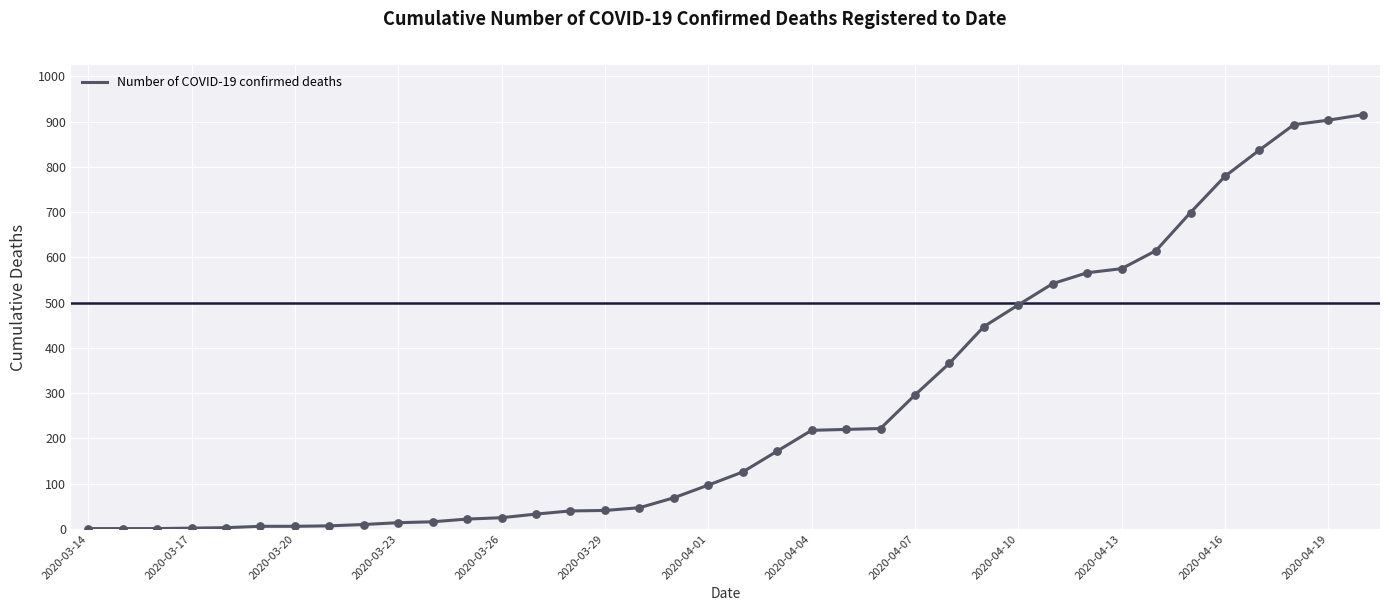

What is the maximum value shown in the chart?

915